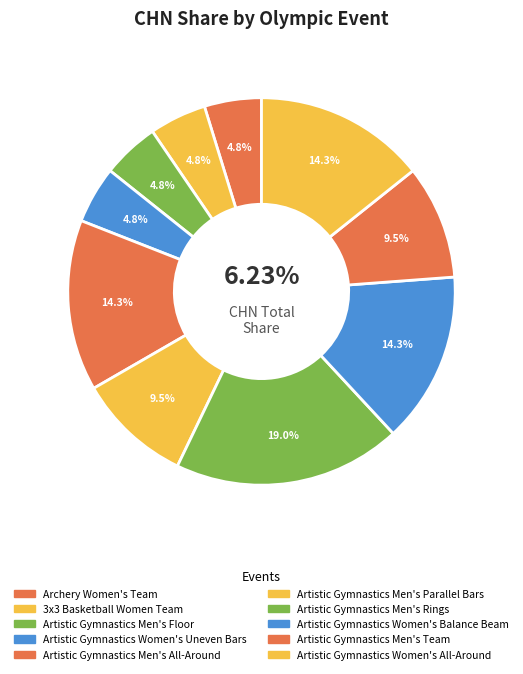

What is the largest slice in the pie chart?

Artistic Gymnastics Men's Rings